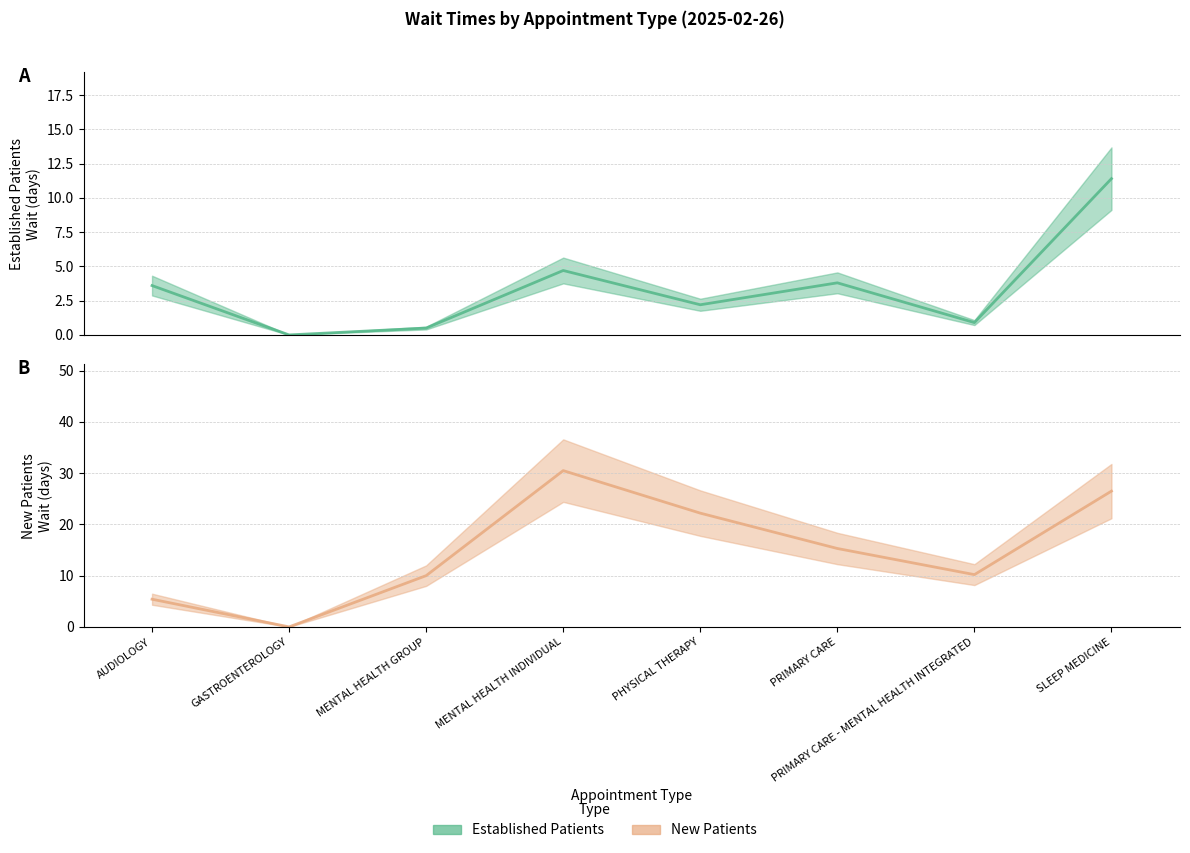

What is the label of the 1st point from the left?

AUDIOLOGY